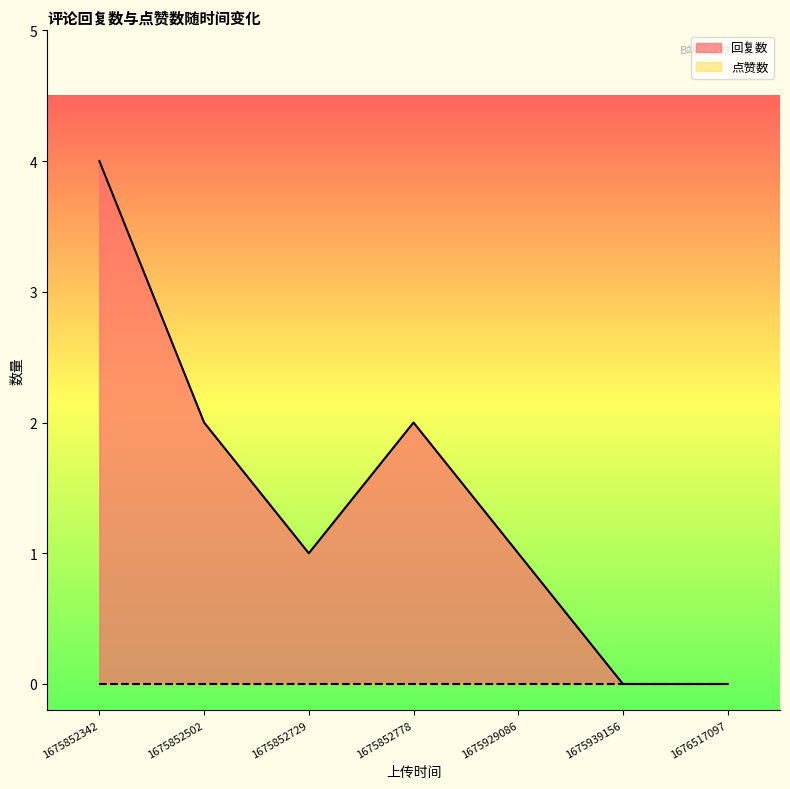

Reading left to right, what are all the values shown in this chart?

4	2	1	2	1	0	0